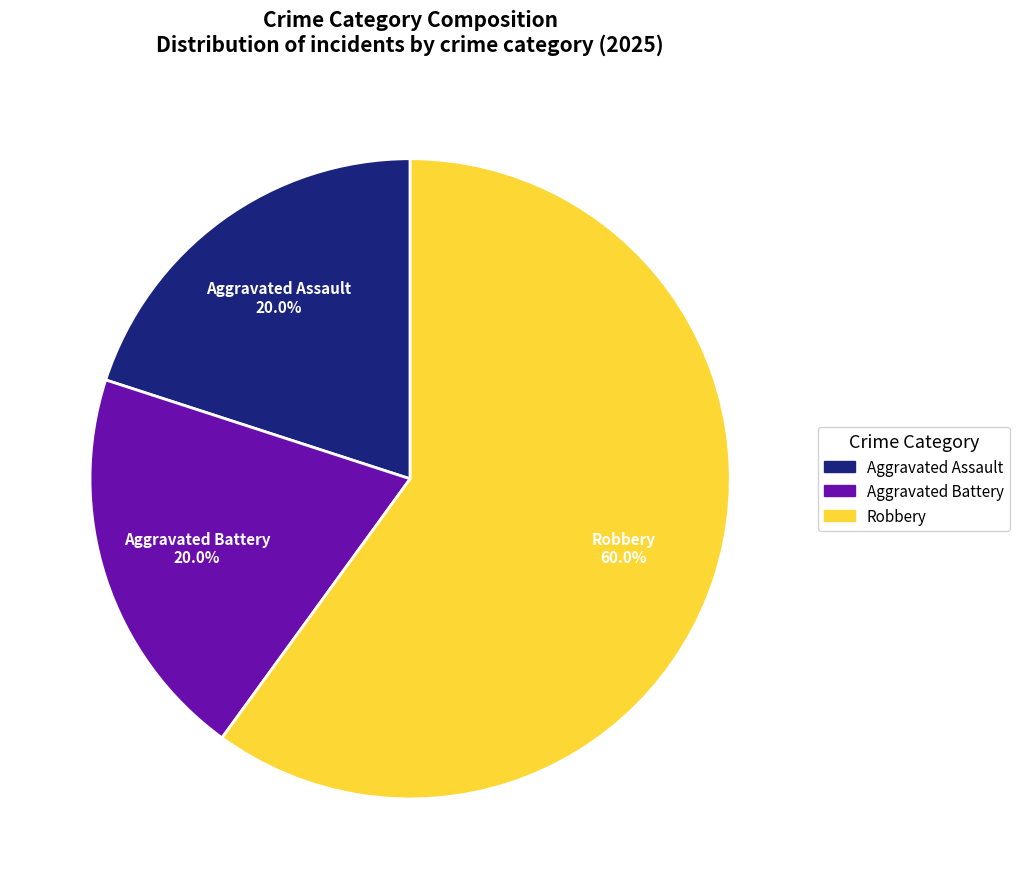

How many segments does this pie chart have?

3